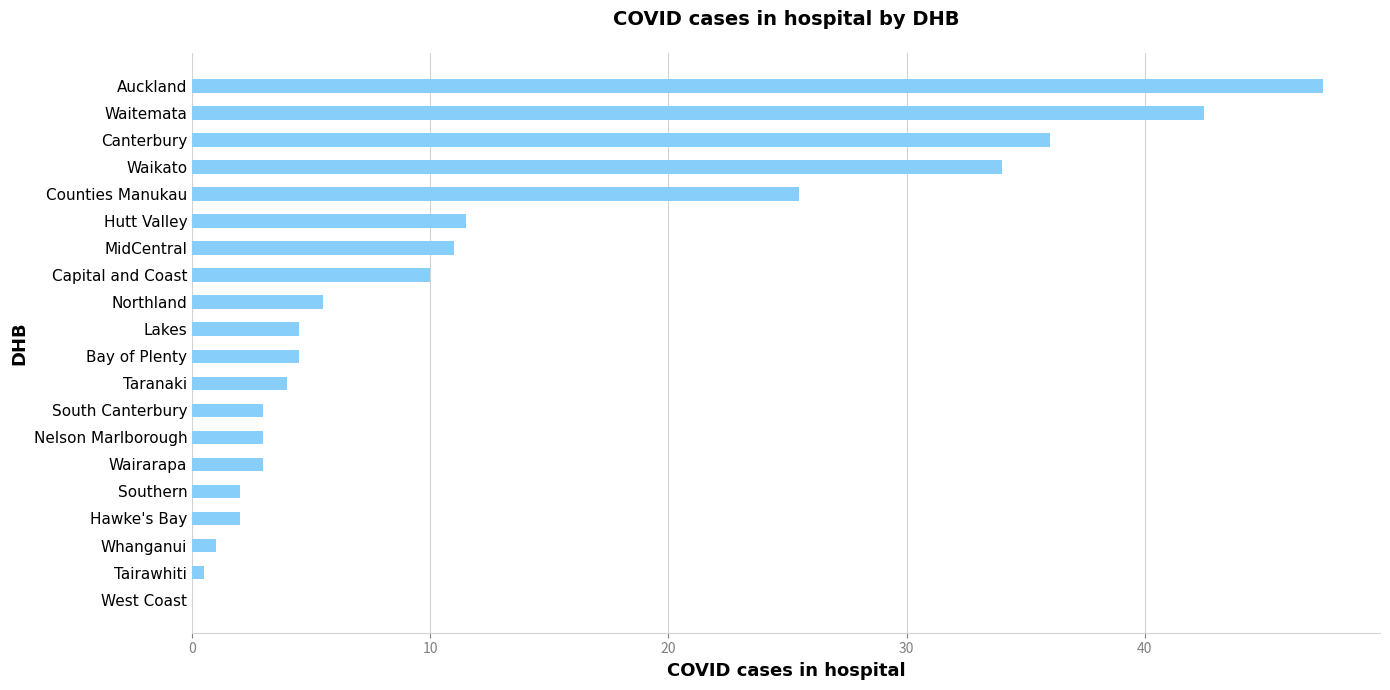

What value does the data have at Capital and Coast?

10.0